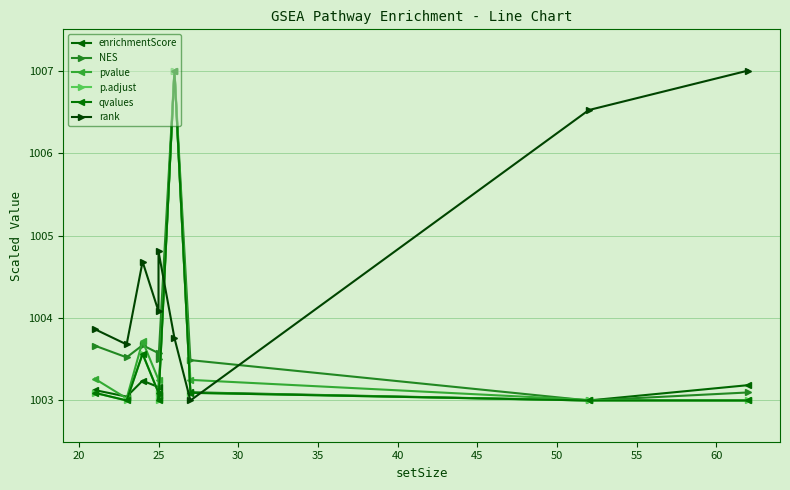

True or false: NES has more than 1 interior local peaks.

True